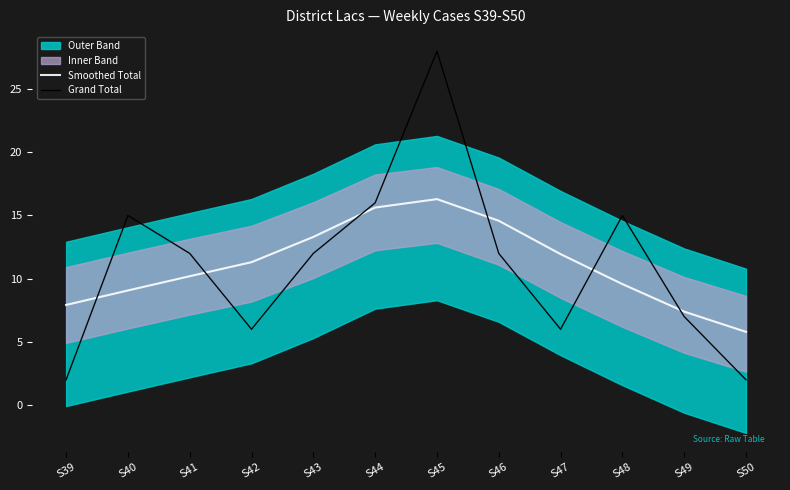

What is the sum of the Smoothed Total values at S49 and S42?

18.7